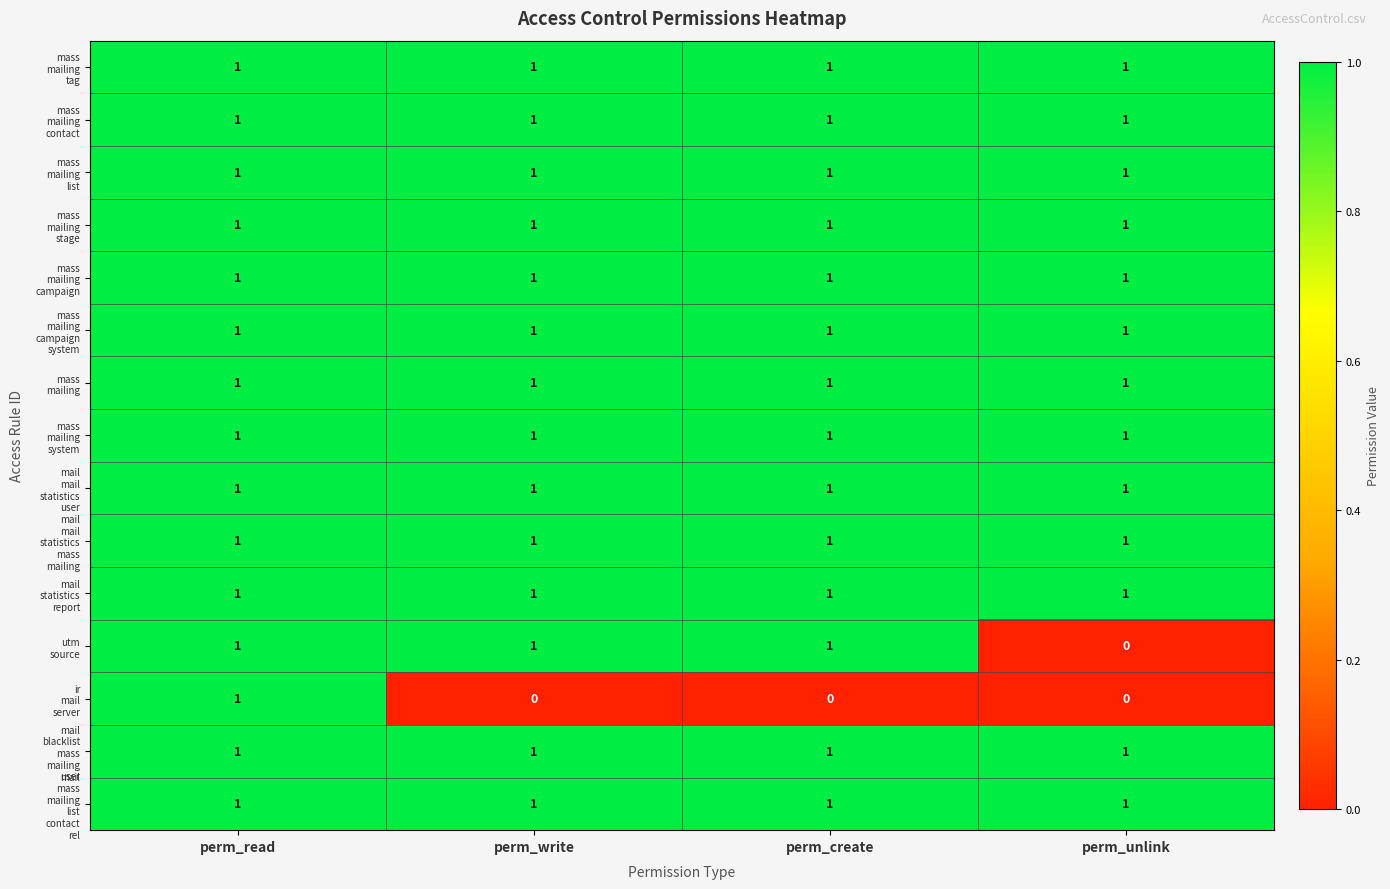

What is the total value across all series at perm_create?

14